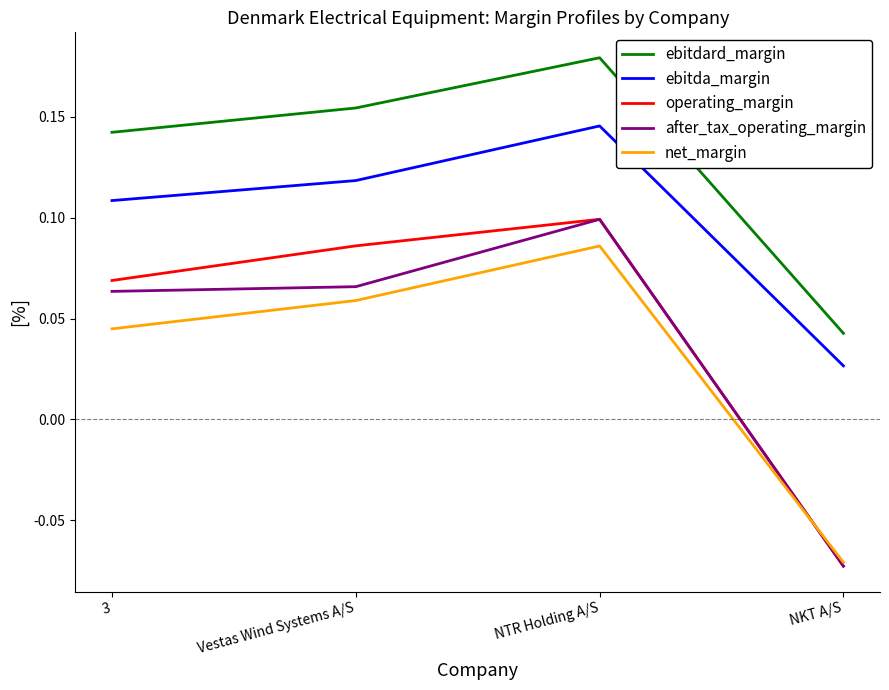

List the labels in order of net_margin value, smallest first.

NKT A/S, 3, Vestas Wind Systems A/S, NTR Holding A/S